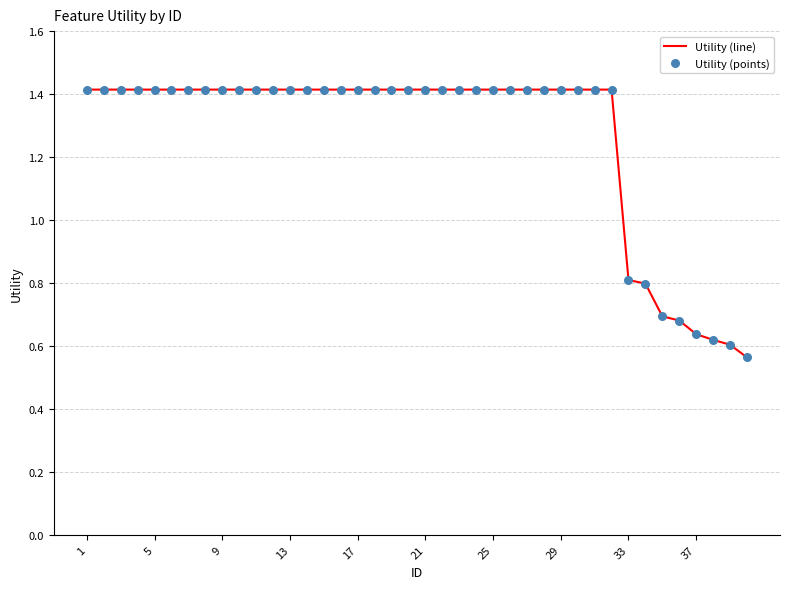

What is the difference between the maximum and minimum values?

0.9